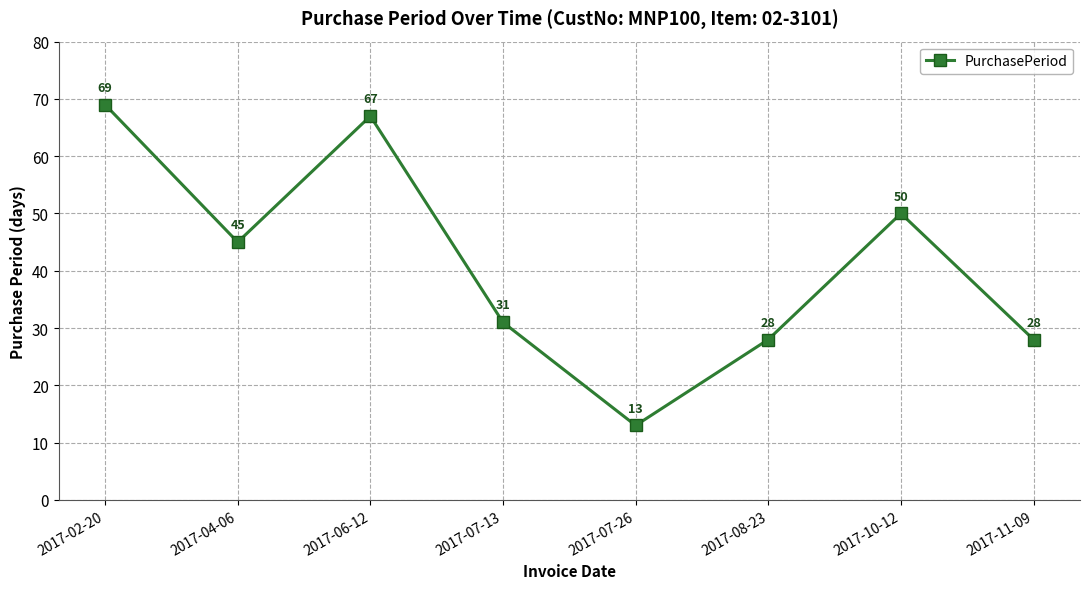

Where does the data first go above 45?

2017-02-20